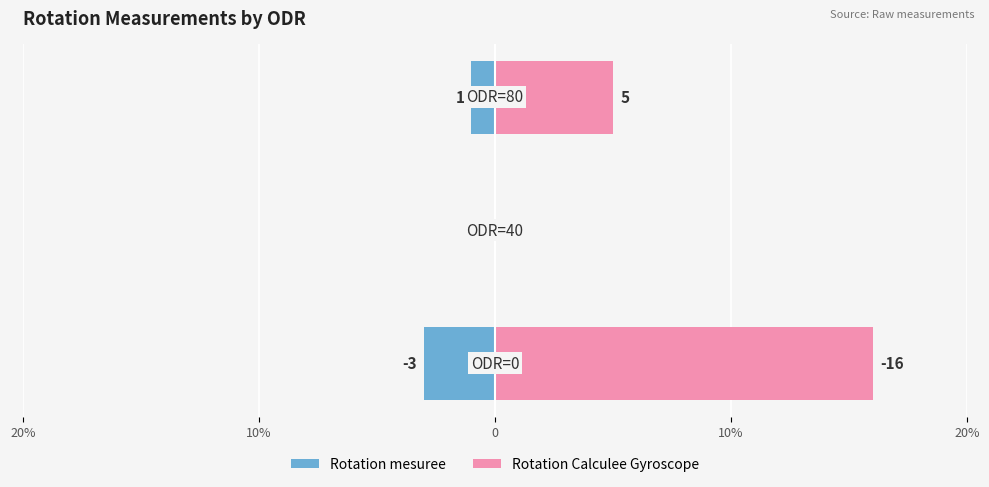

How many bars are there in each group?

2